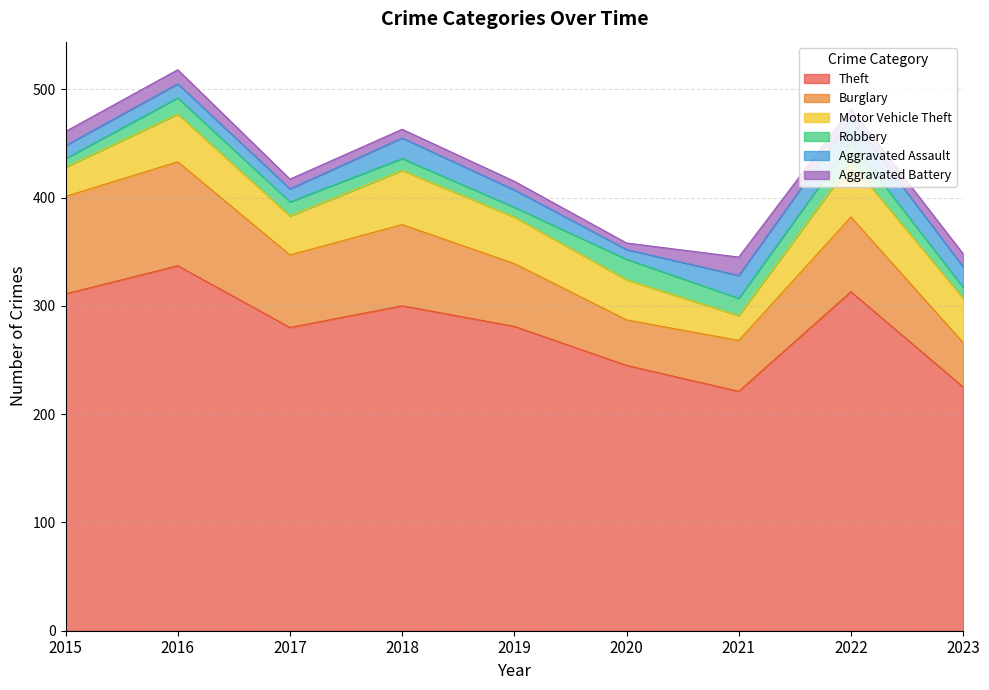

Which series has the widest spread of values?

Theft